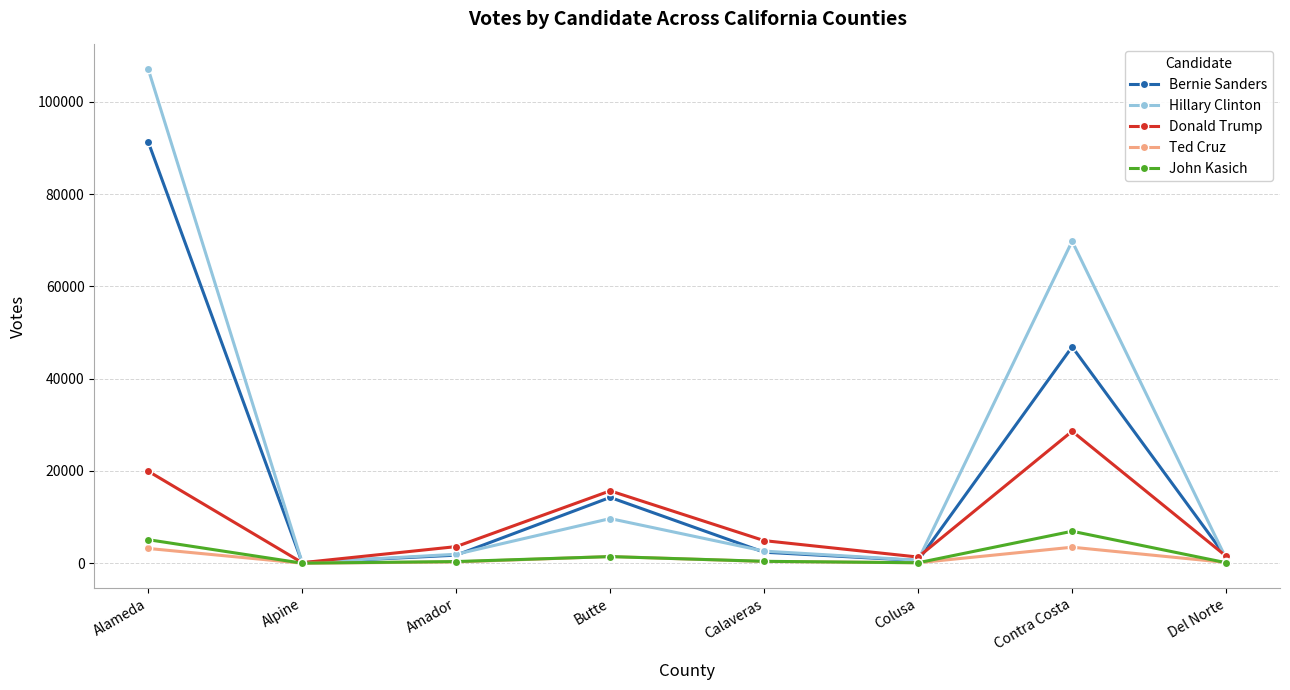

What is the maximum value for Bernie Sanders?

91324